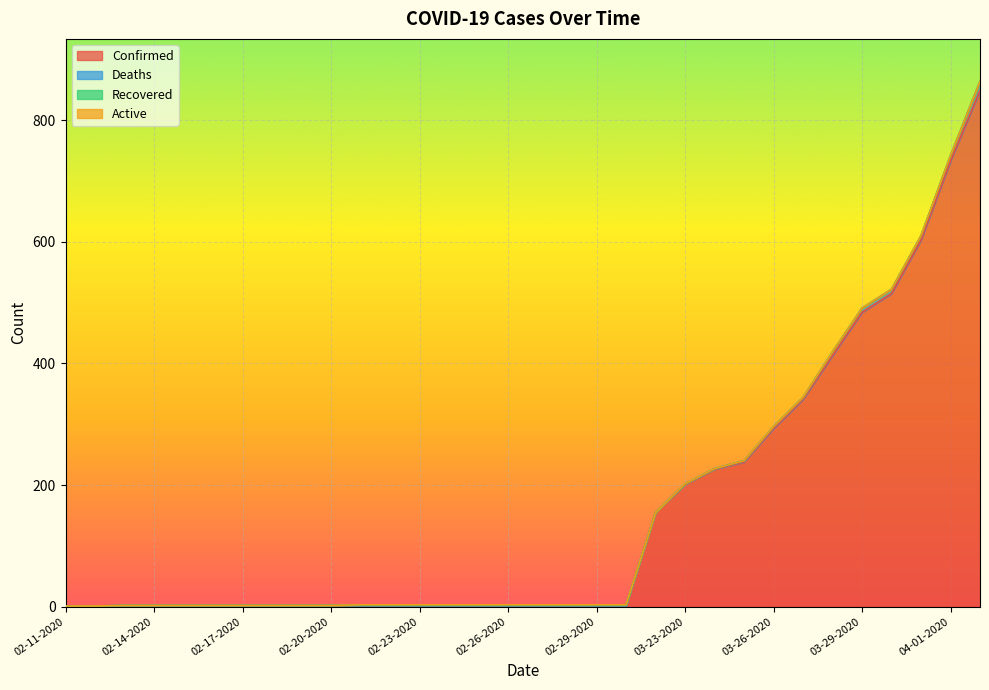

True or false: Confirmed and Recovered intersect in this chart.

False